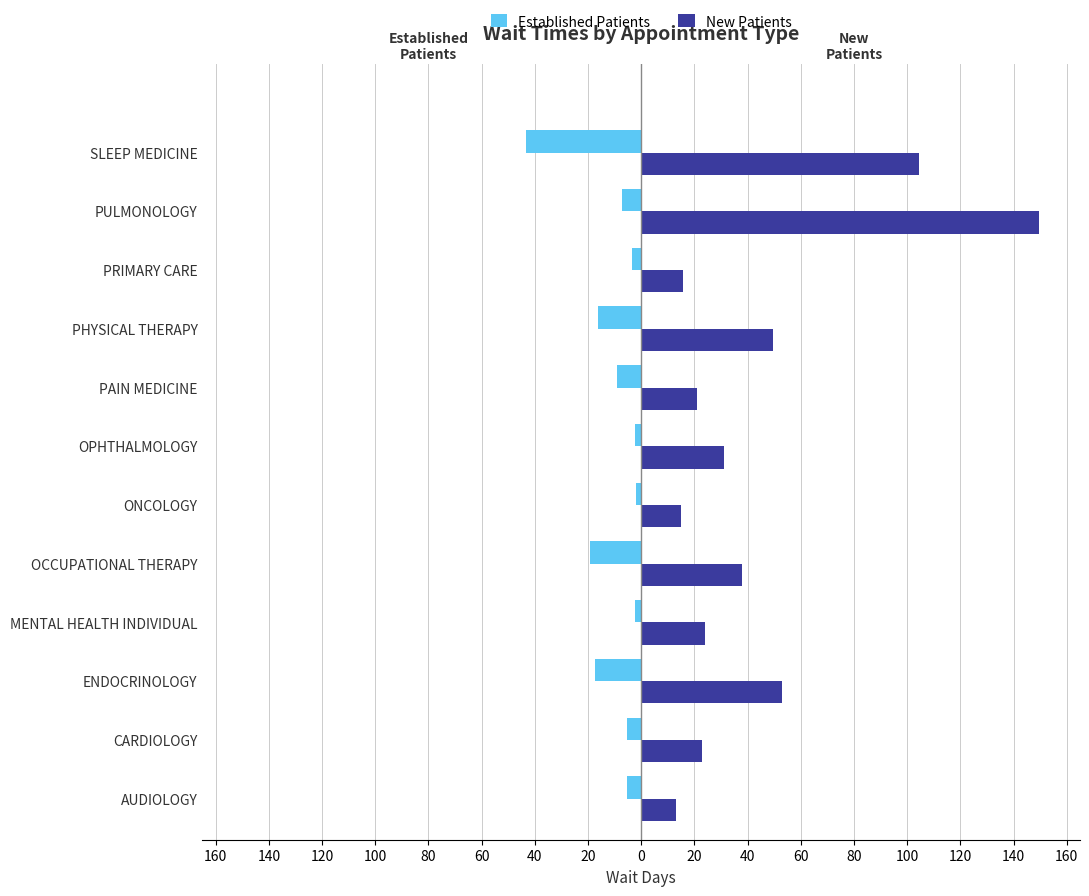

What are all the series names shown in the legend?

Established Patients, New Patients